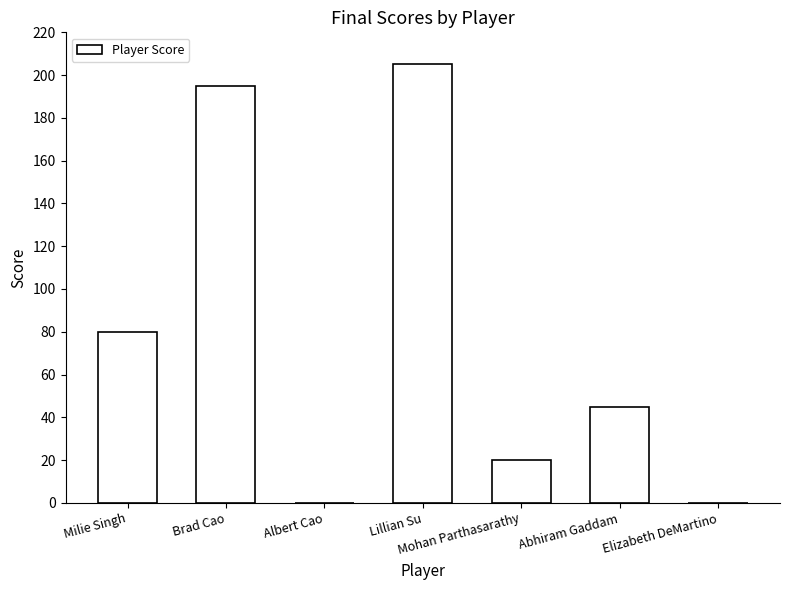

The value at Lillian Su is 205. True or false?

True